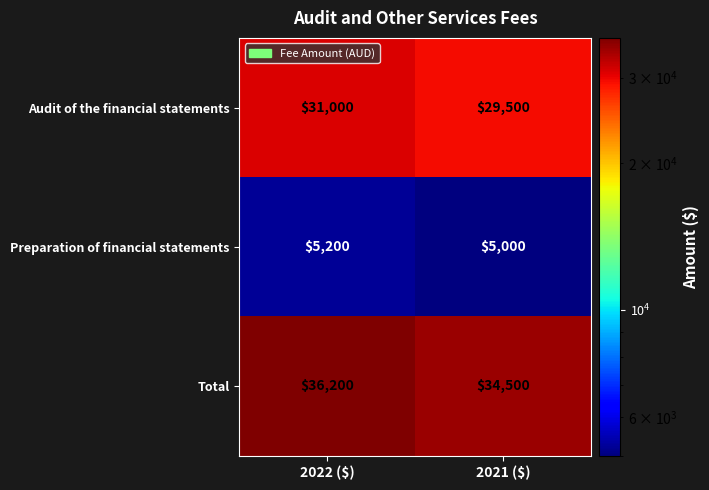

Which series has the largest range (max minus min)?

Total